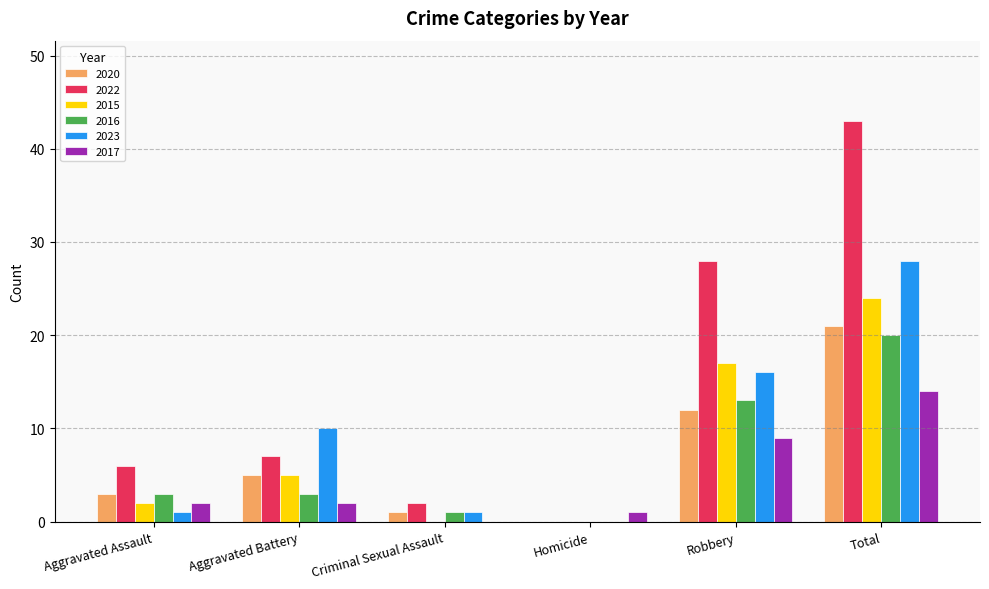

What is the sum of the 2022 values at Homicide and Aggravated Assault?

6